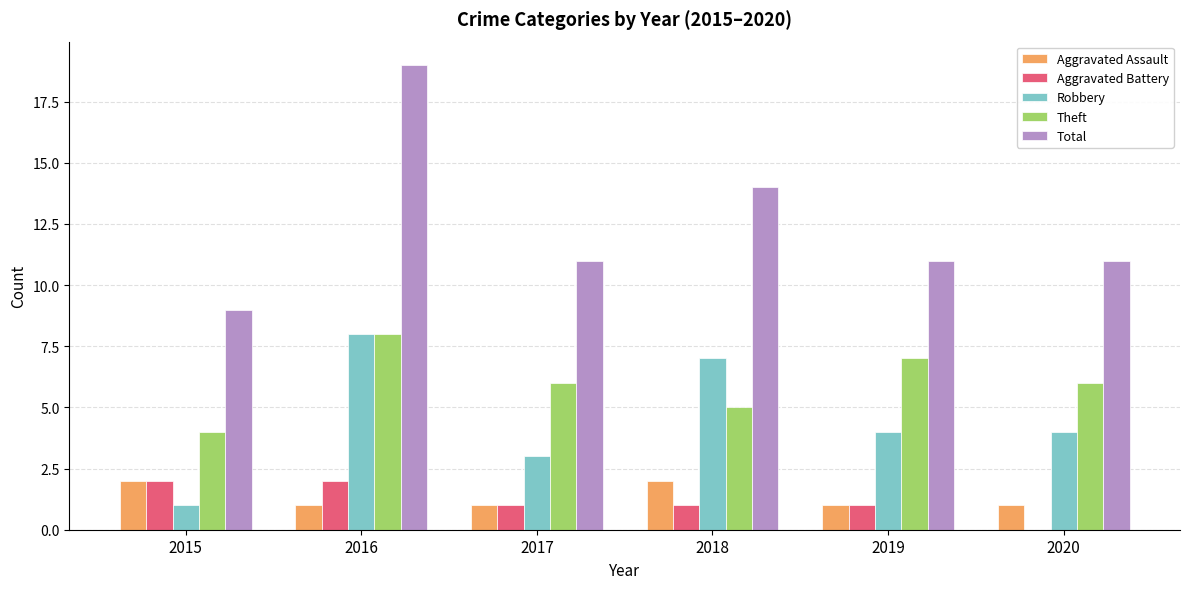

The value of Robbery at 2016 is 12. True or false?

False